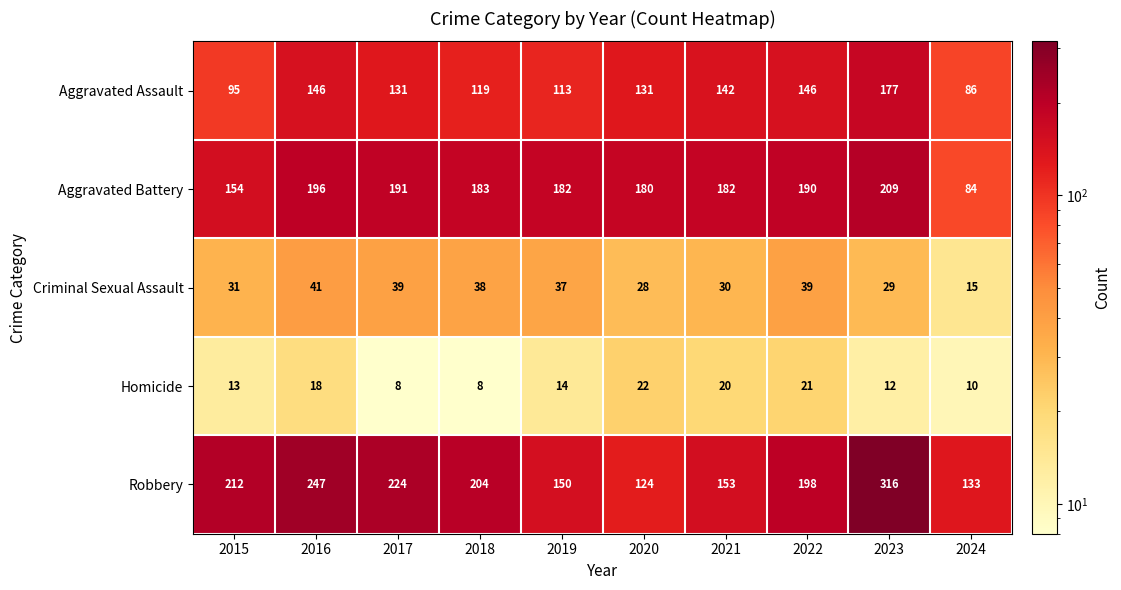

Which category has the highest value in the Homicide series?

2020